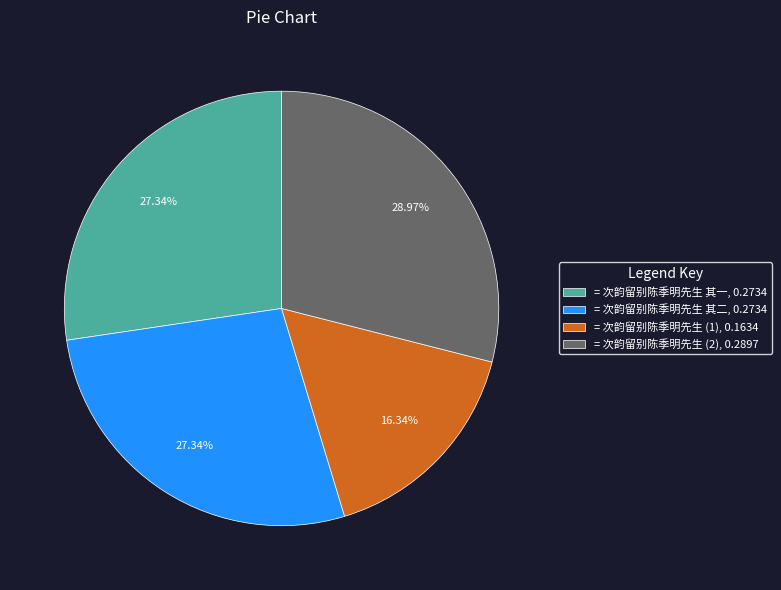

To the nearest percent, what is the average slice percentage?

25%